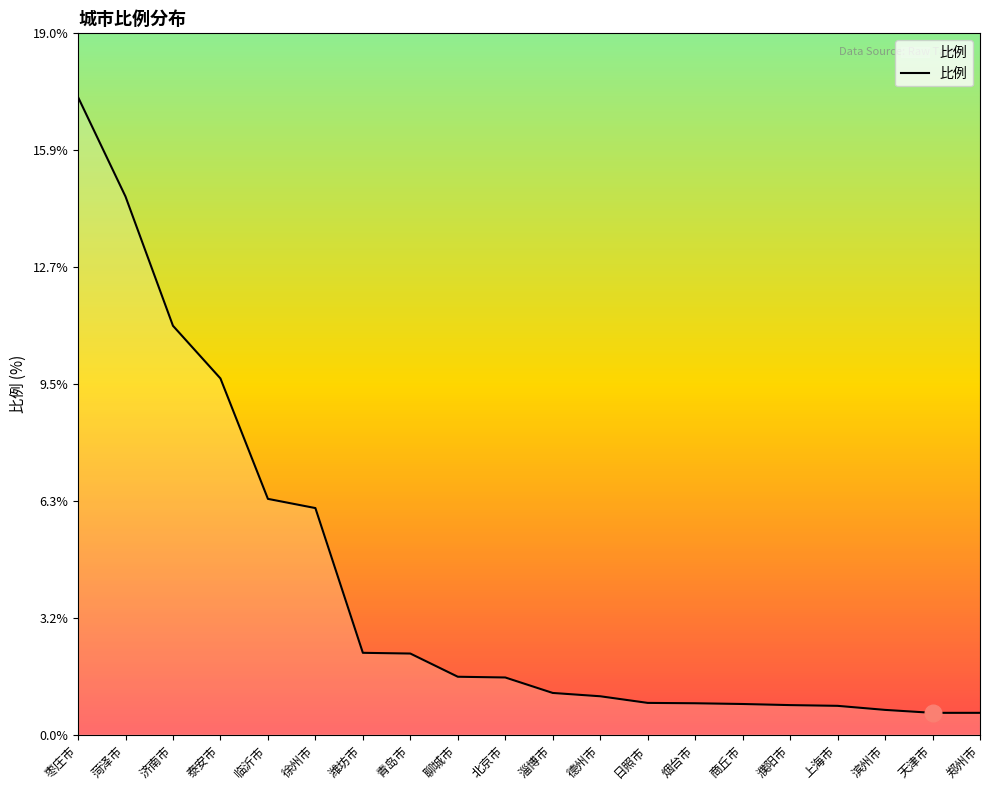

What is the difference between the maximum and minimum values?

16.7